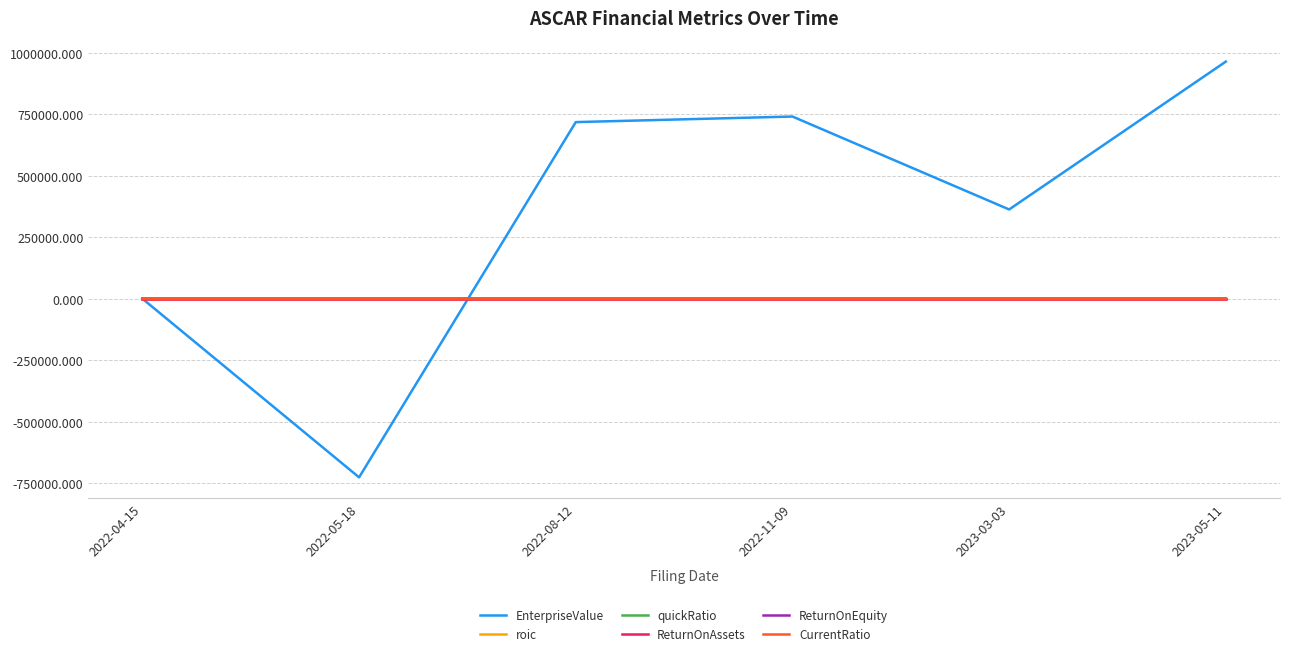

Which series has the largest total across all categories?

EnterpriseValue